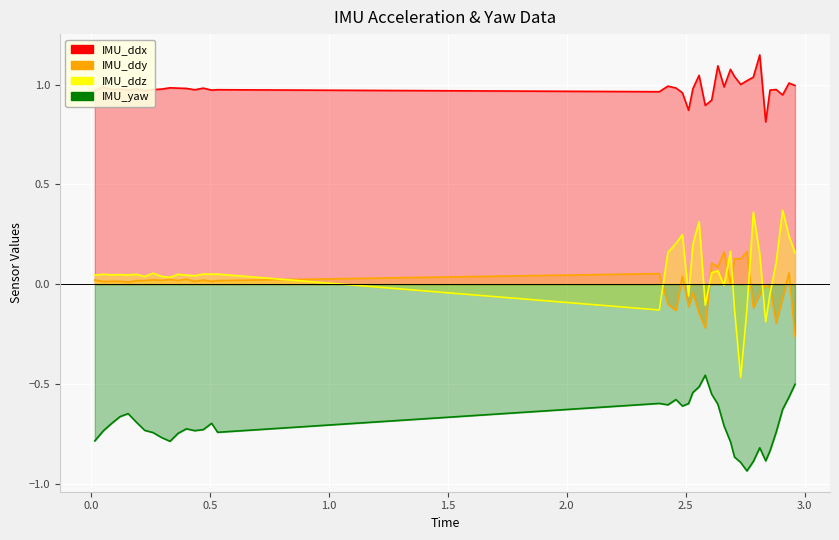

What is the difference between the maximum and second lowest values in the IMU_ddx series?

0.3